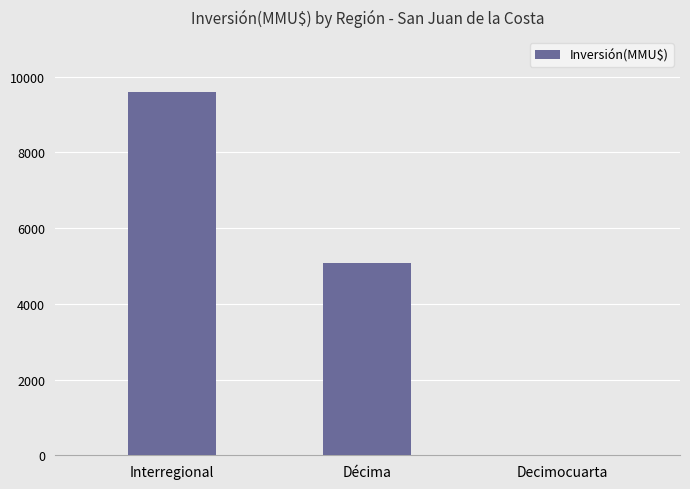

Reading right to left, extract all data points from this chart.

Decimocuarta=0	Décima=5074	Interregional=9609